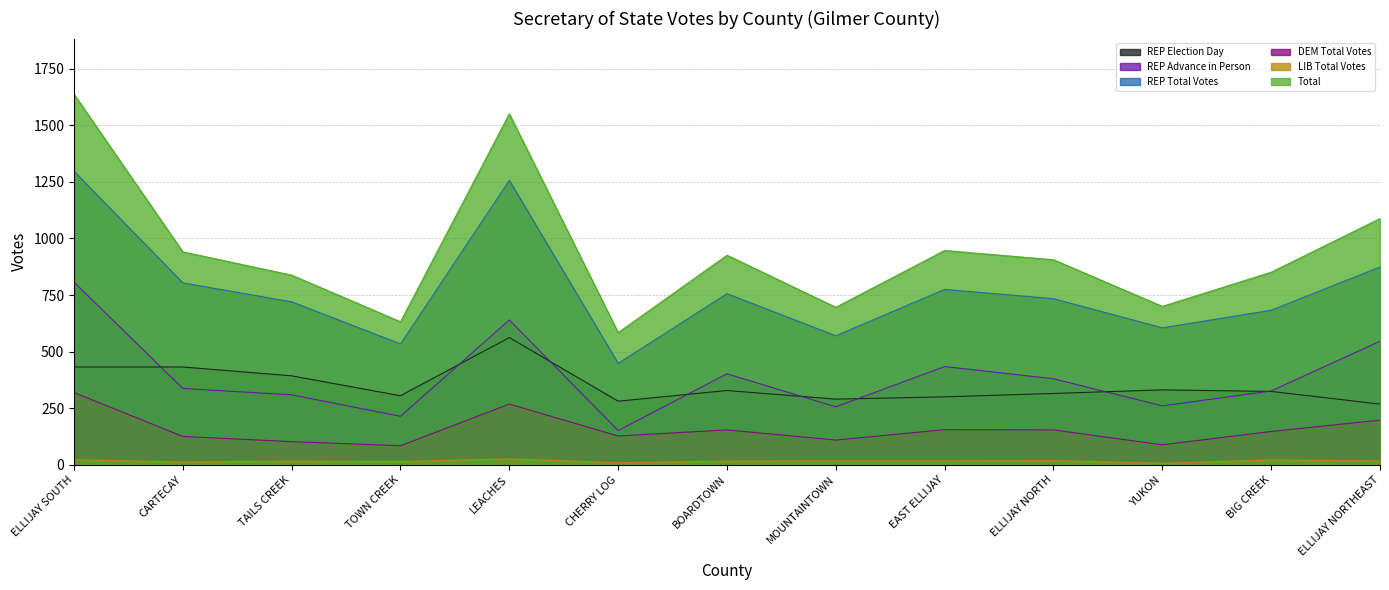

True or false: REP Total Votes has more than 0 interior local peaks.

True